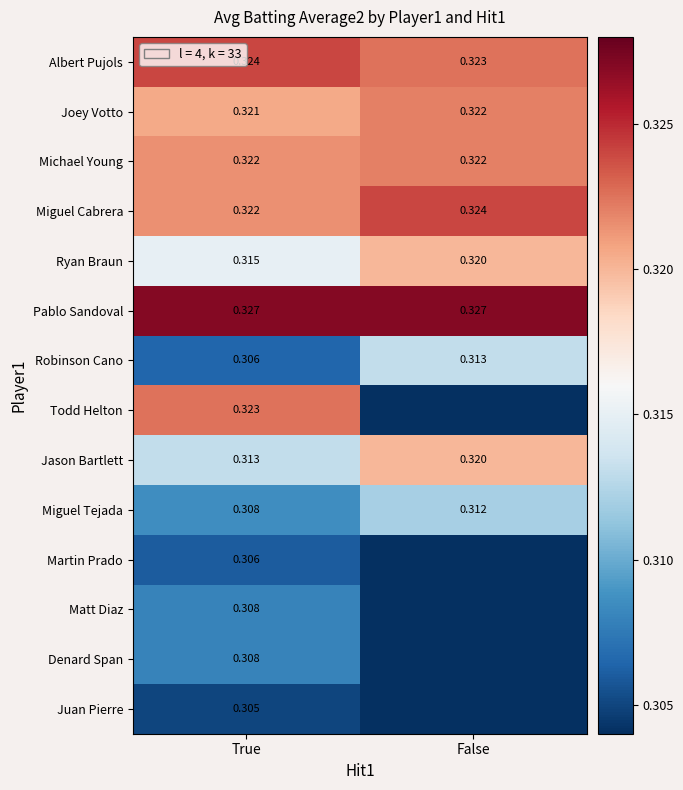

Is the value of Albert Pujols at False greater than the value of Joey Votto at False?

Yes